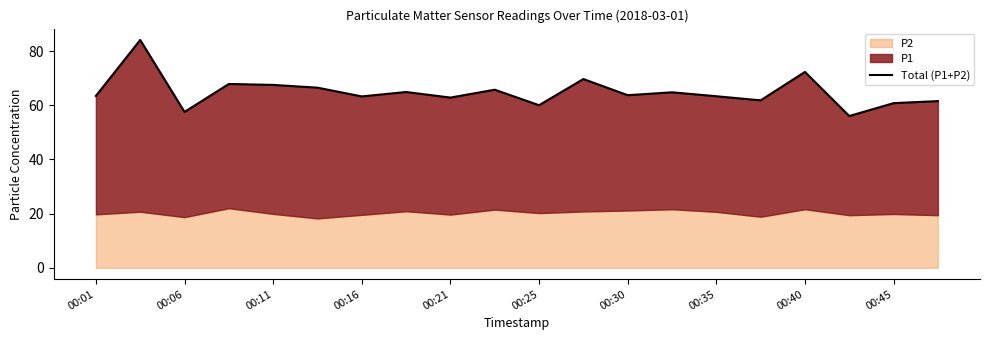

What is the smallest value displayed?

56.0